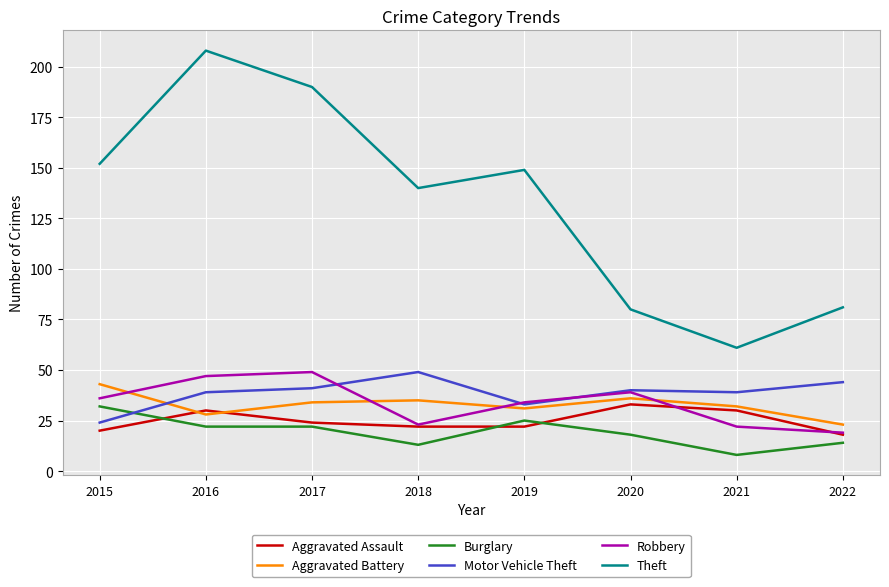

Does the chart have visible grid lines?

Yes